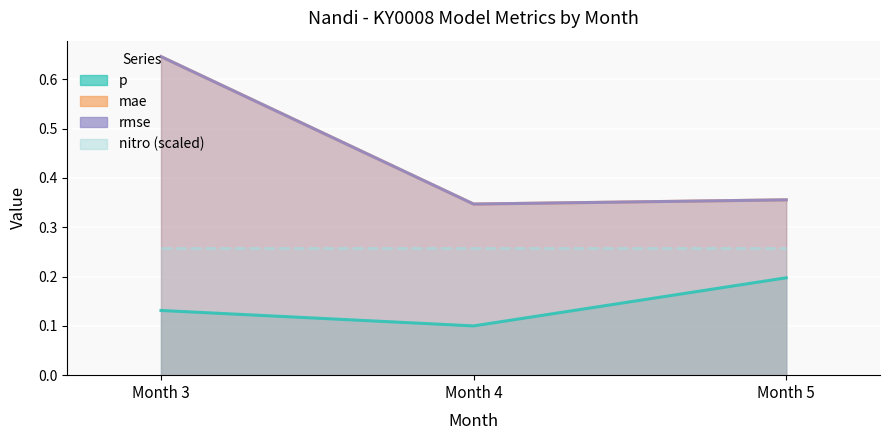

Between Month 3 and Month 5, which series saw the biggest shift?

mae